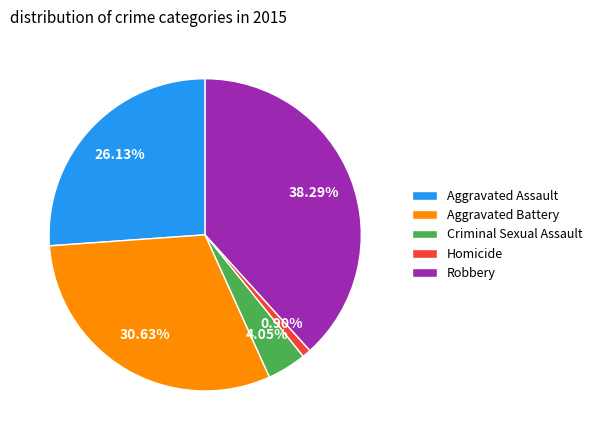

Does Robbery account for over 50% of the chart?

No